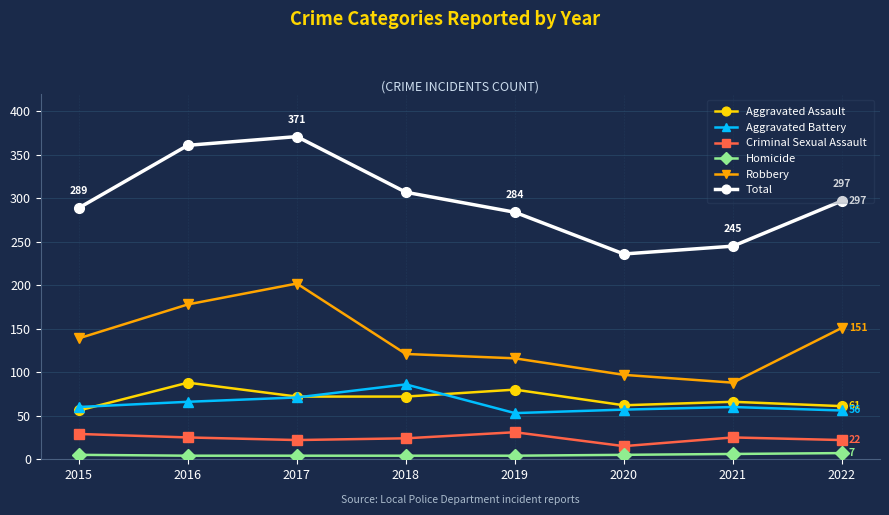

At which category does Robbery reach its first local valley?

2021